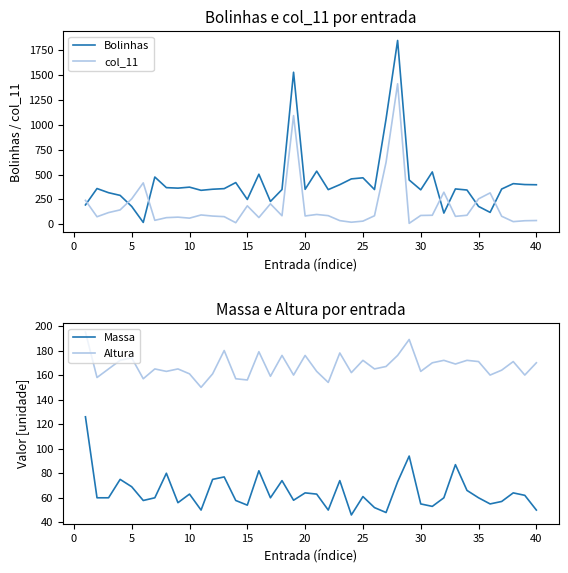

True or false: Bolinhas and col_11 cross at least once.

True